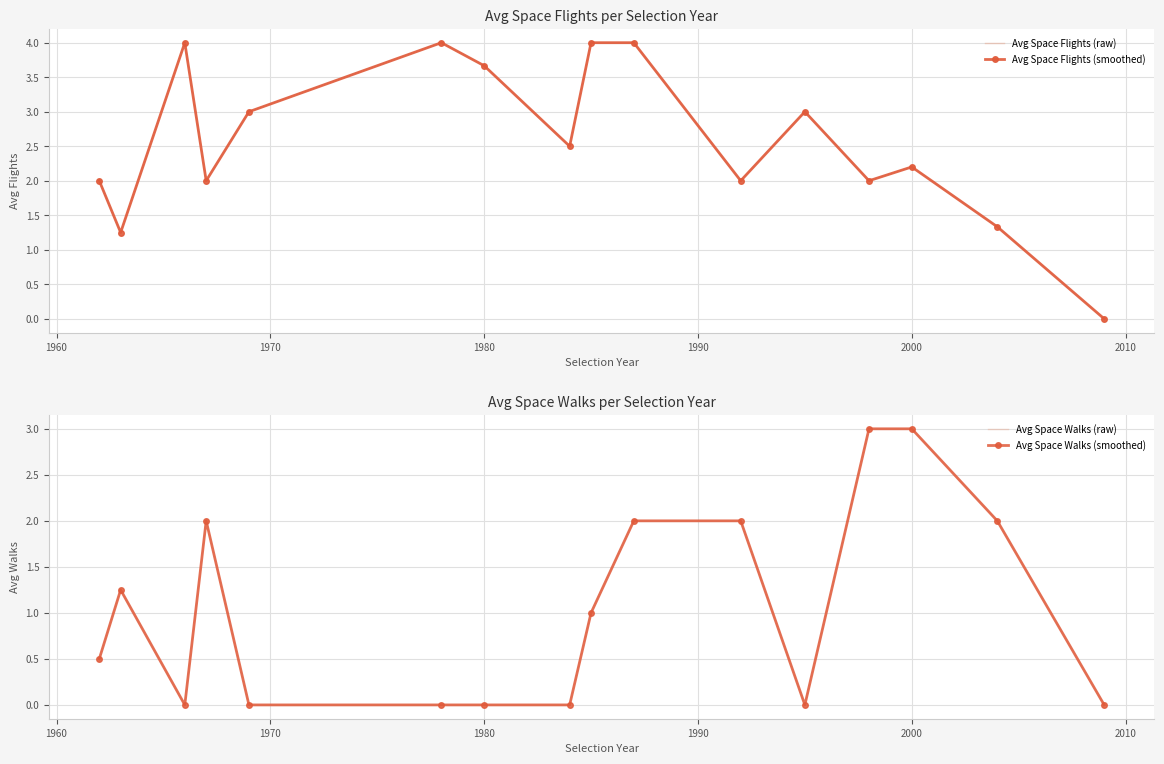

Is this an area chart (filled region under the line)?

No